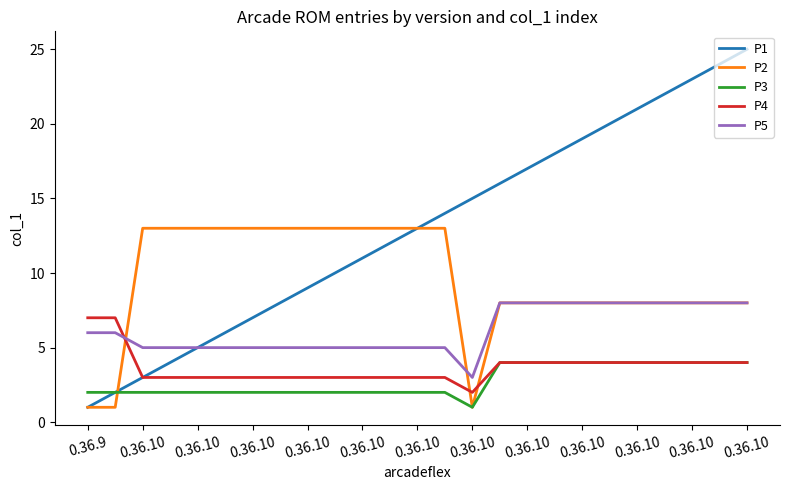

True or false: P2 and P4 intersect in this chart.

True